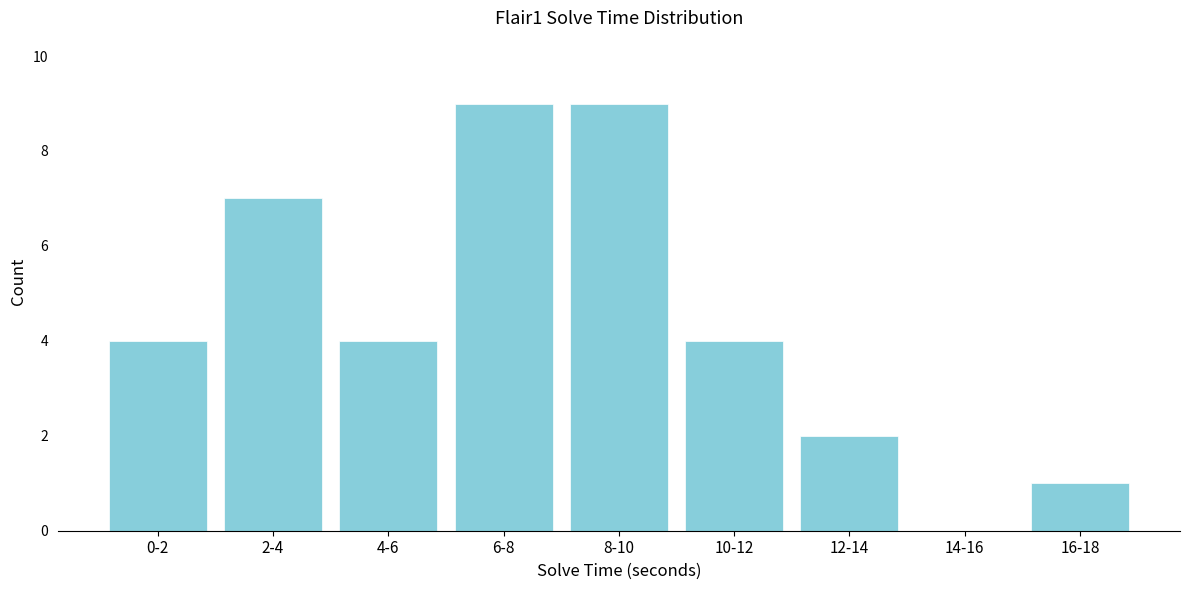

Reading left to right, extract all data points from this chart.

0-2=4	2-4=7	4-6=4	6-8=9	8-10=9	10-12=4	12-14=2	14-16=0	16-18=1